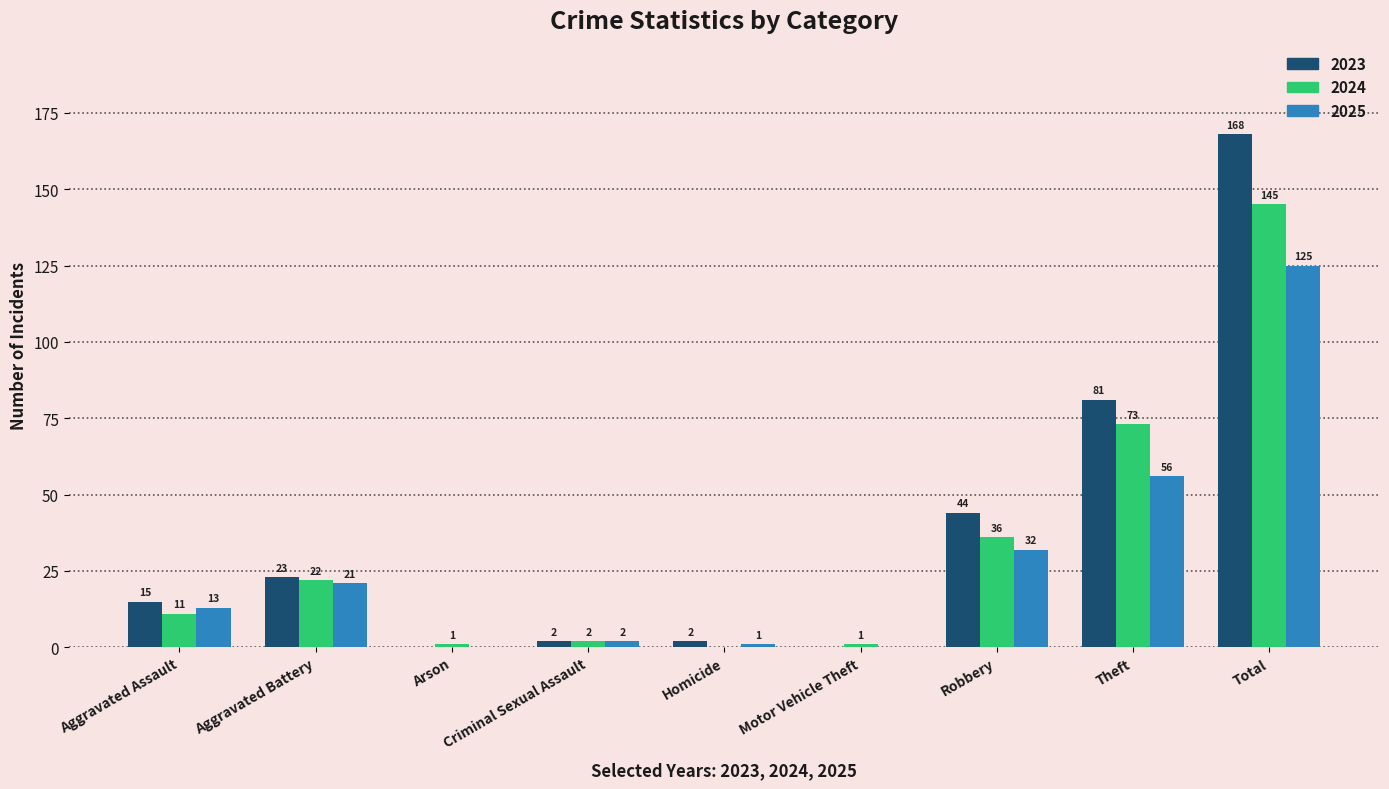

At which label does 2024 reach its peak?

Total